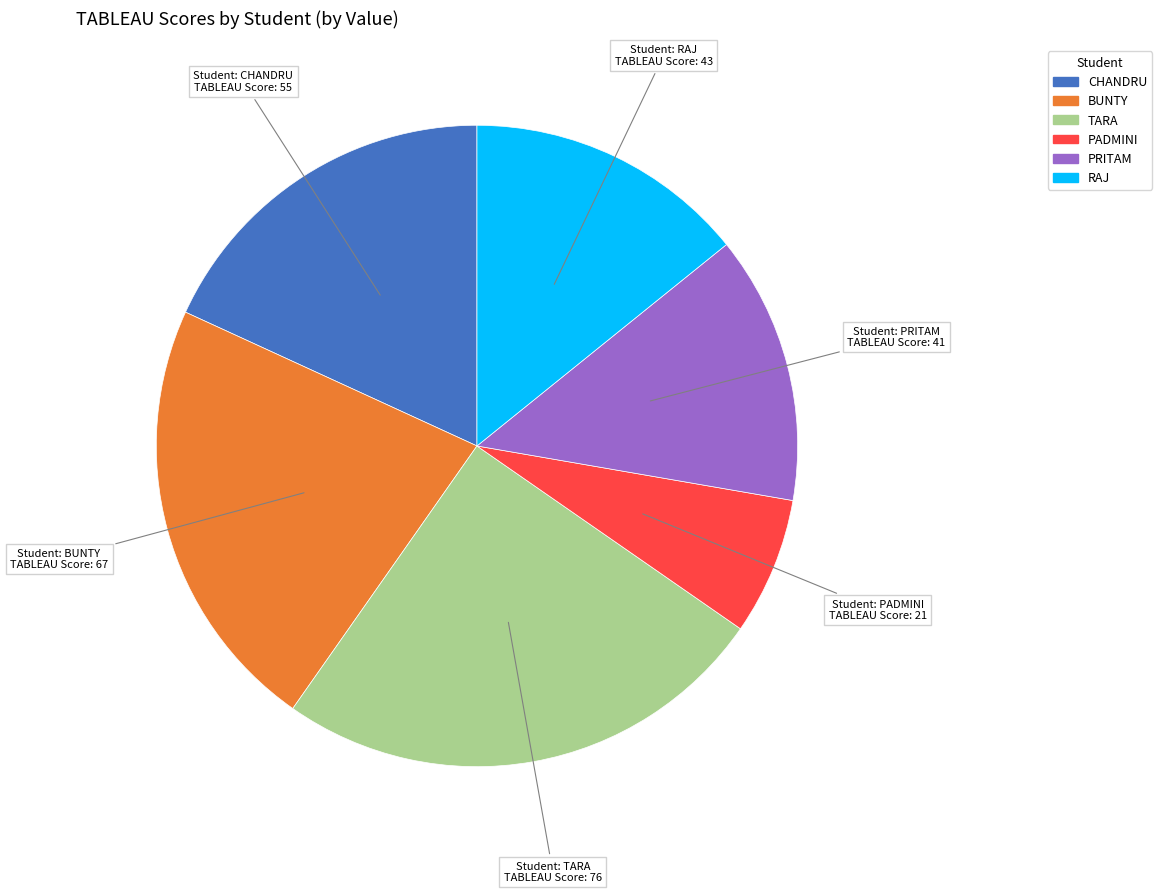

Count the number of slices in the pie.

6